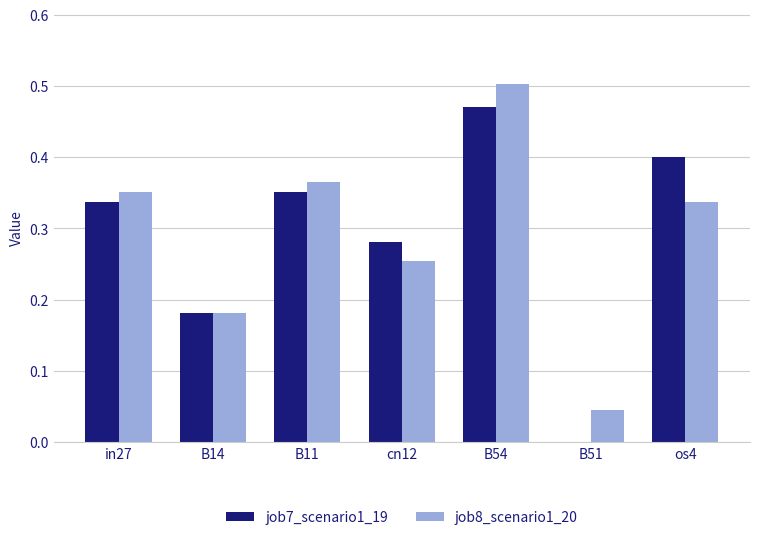

What is the sum of the job8_scenario1_20 values at B14 and B54?

0.7